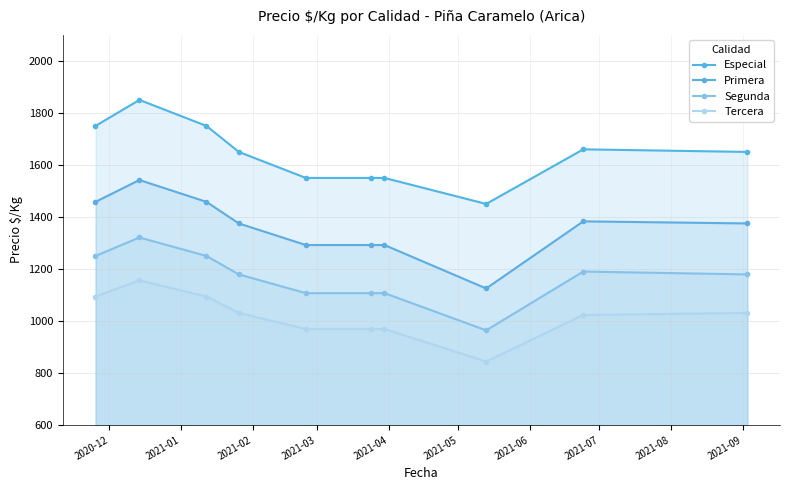

How many Segunda values are between 1107 and 1250?

8